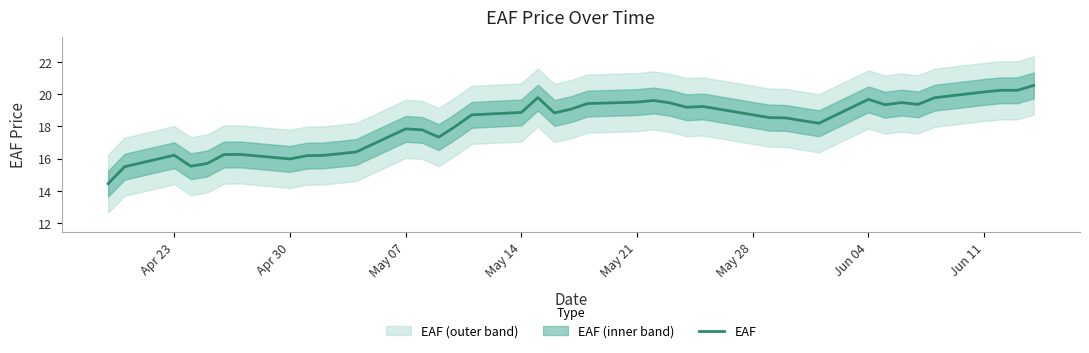

The EAF series shows 25.3 at Apr 30. True or false?

False